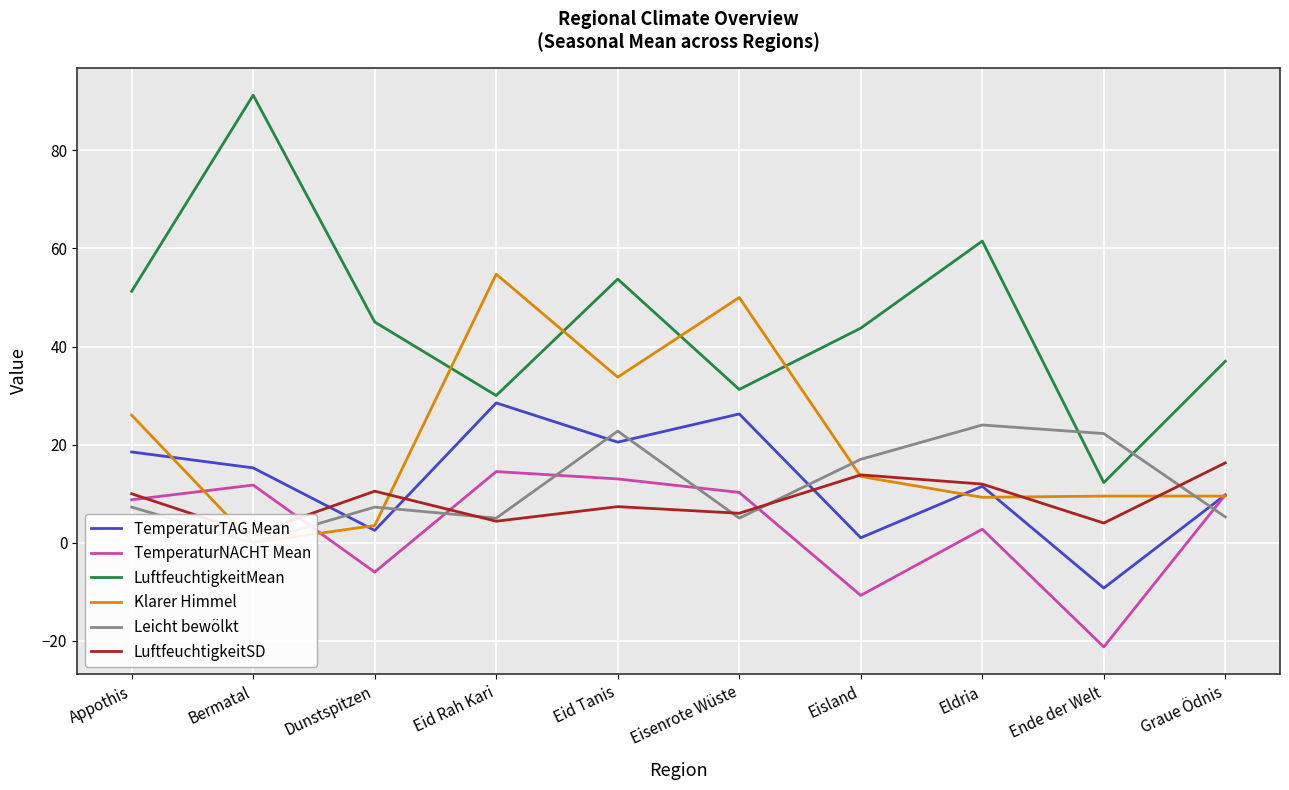

Which series has the largest total across all categories?

LuftfeuchtigkeitMean